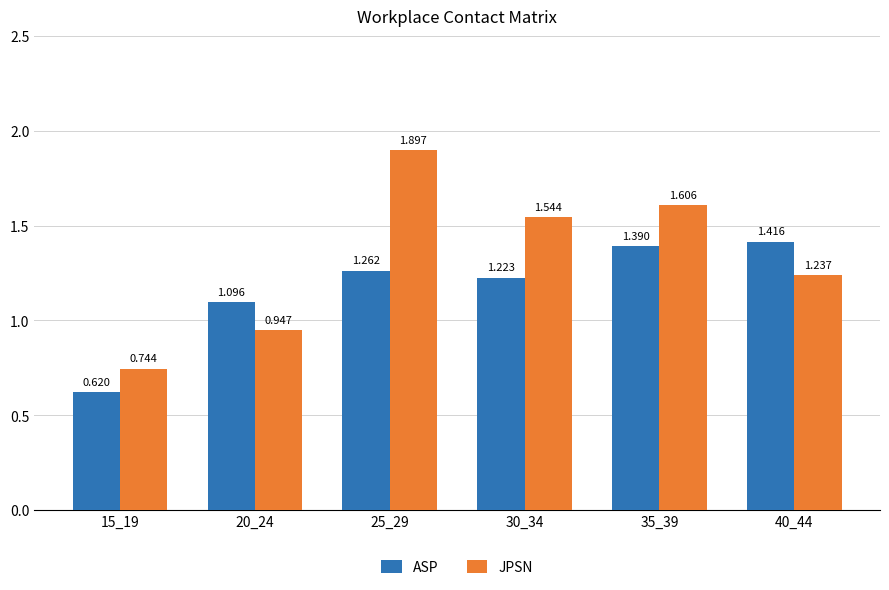

What is the difference between the maximum and minimum values in the ASP series?

0.8